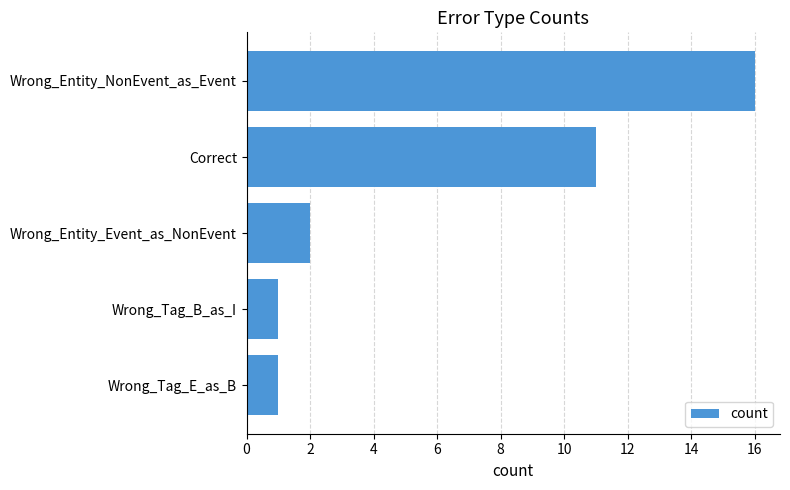

What is the sum of all values?

31